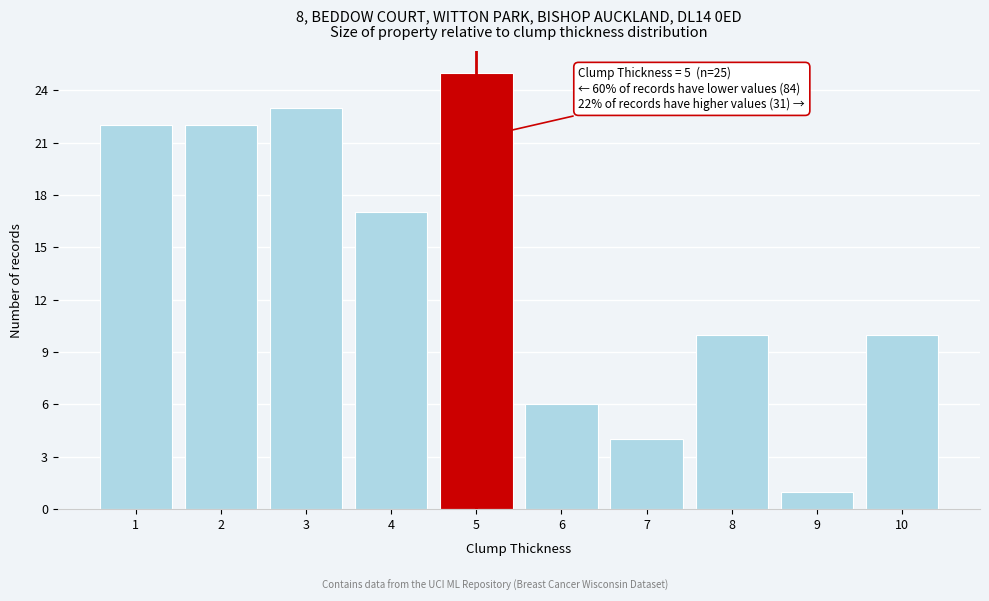

Reading right to left, list all the values displayed in this chart.

10=10	9=1	8=10	7=4	6=6	5=25	4=17	3=23	2=22	1=22